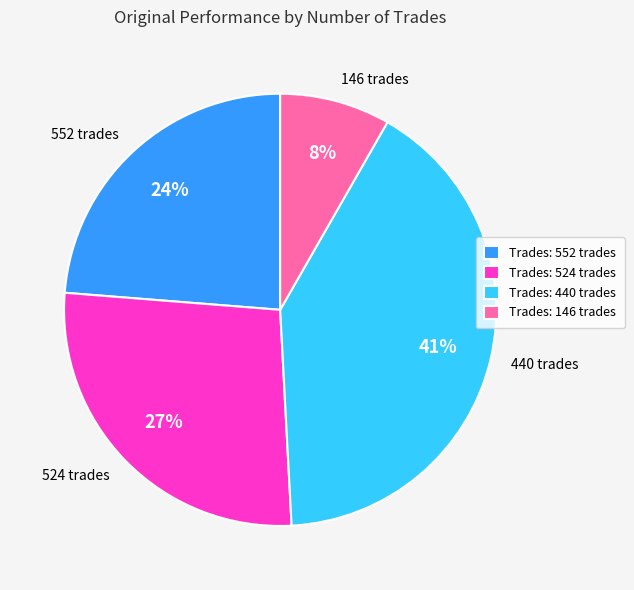

What is the ratio of the value at 440 trades to the value at 524 trades?

1.5